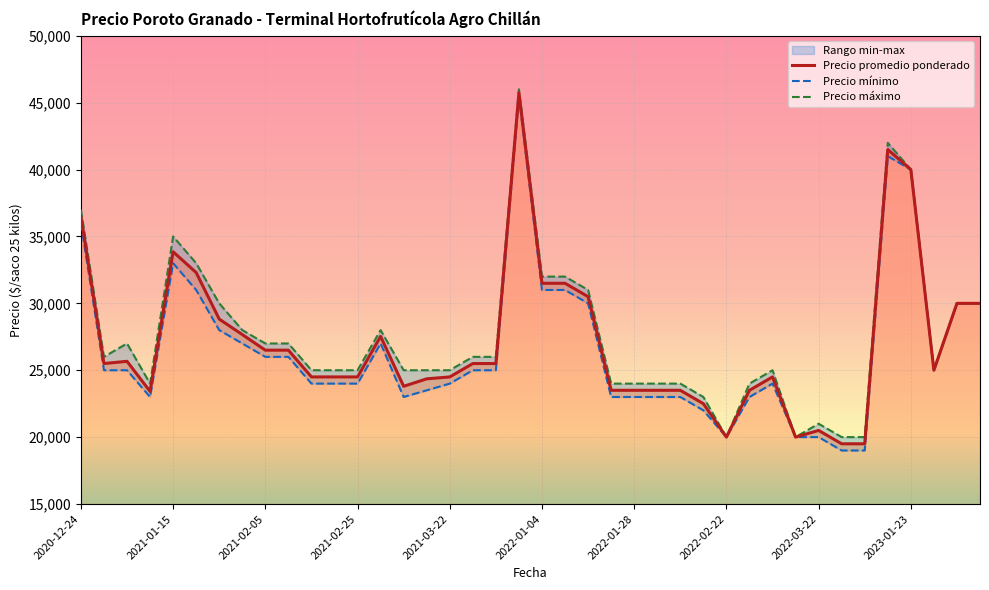

Which series has the largest total across all categories?

Precio maximo